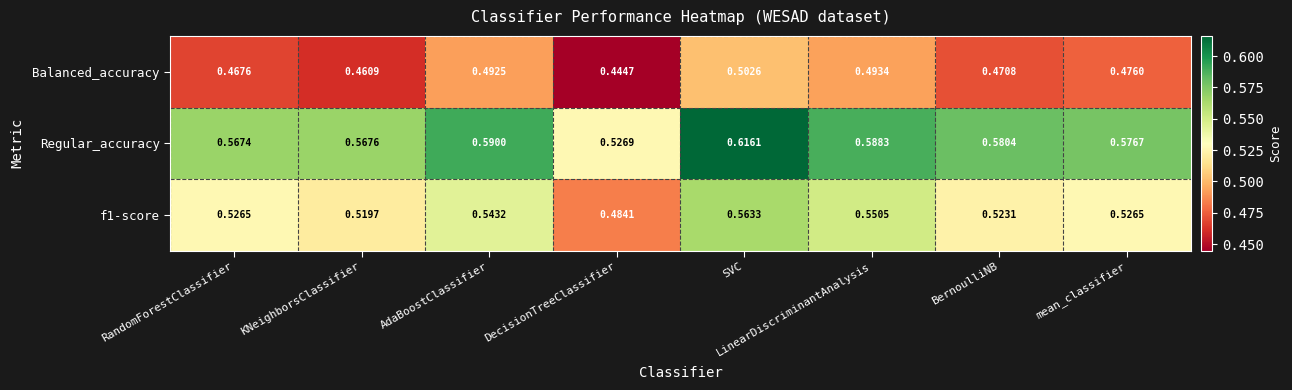

At which label is f1-score closest to 0?

DecisionTreeClassifier